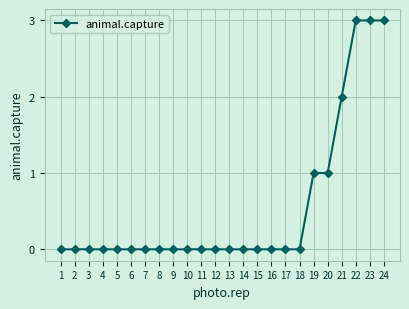

What is the value of the 21st point from the left?

2